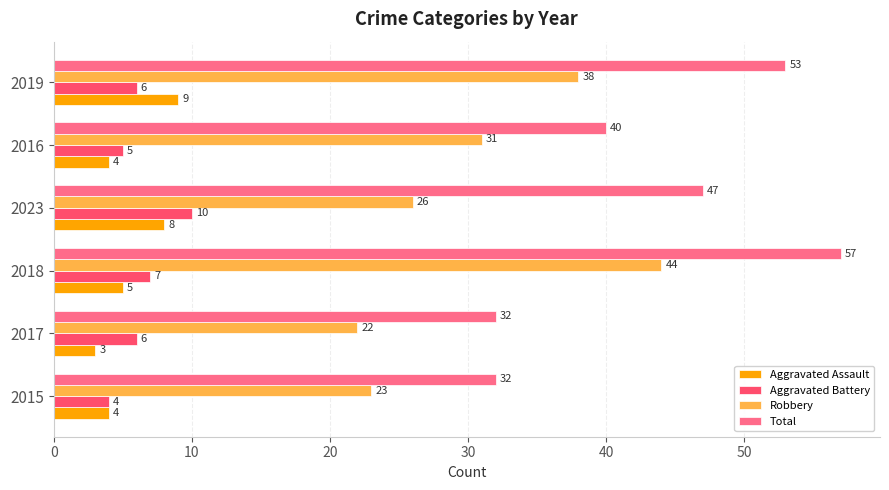

What is the difference between the maximum and minimum values in the Aggravated Assault series?

6